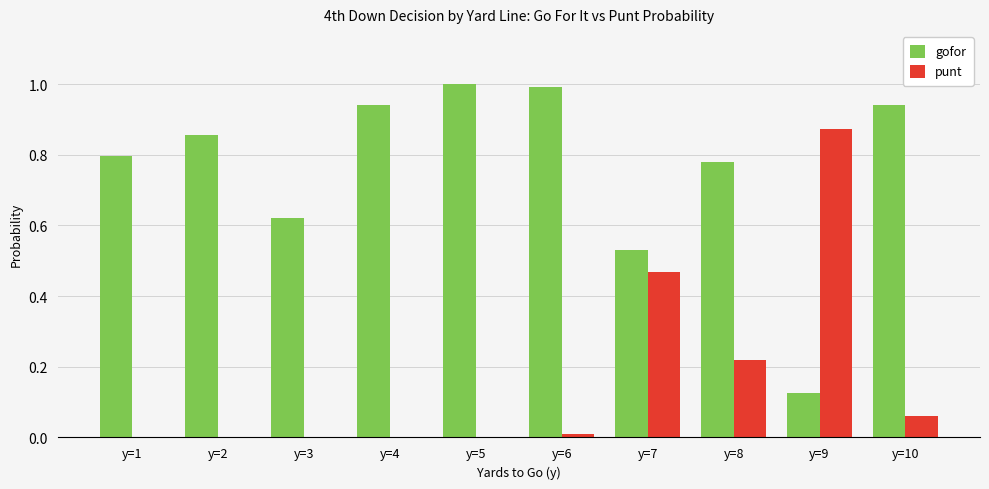

Which label corresponds to the largest value in the chart?

y=5